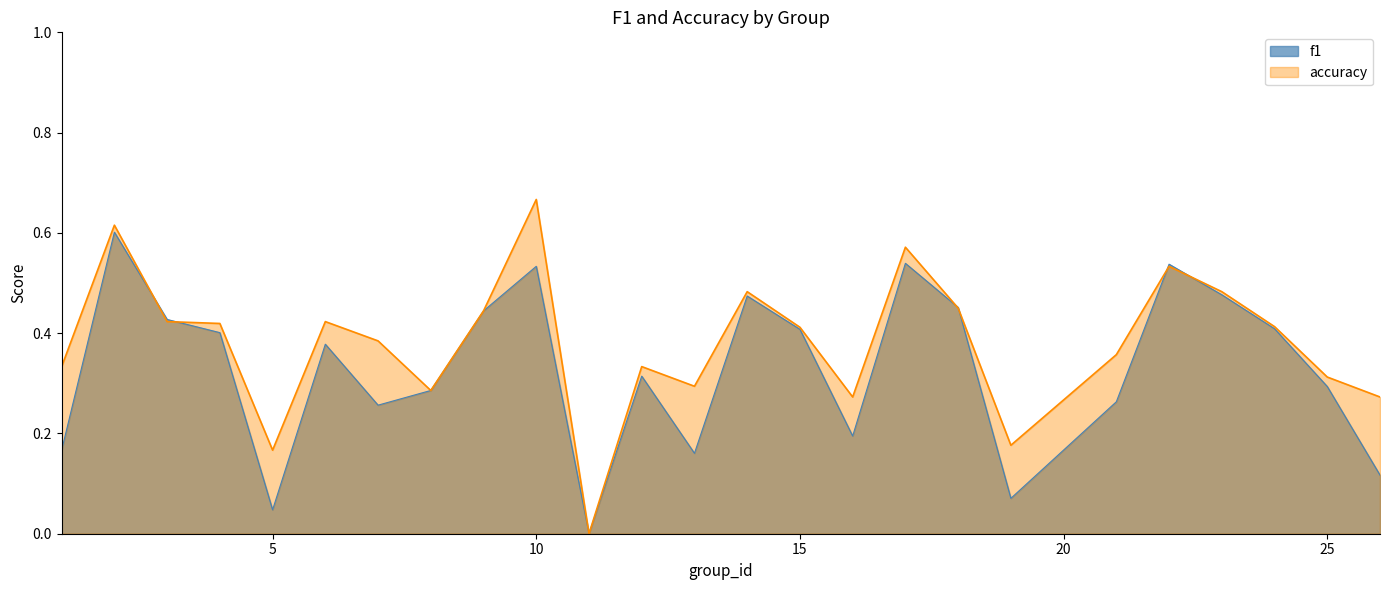

How many times do accuracy and f1 cross each other?

6